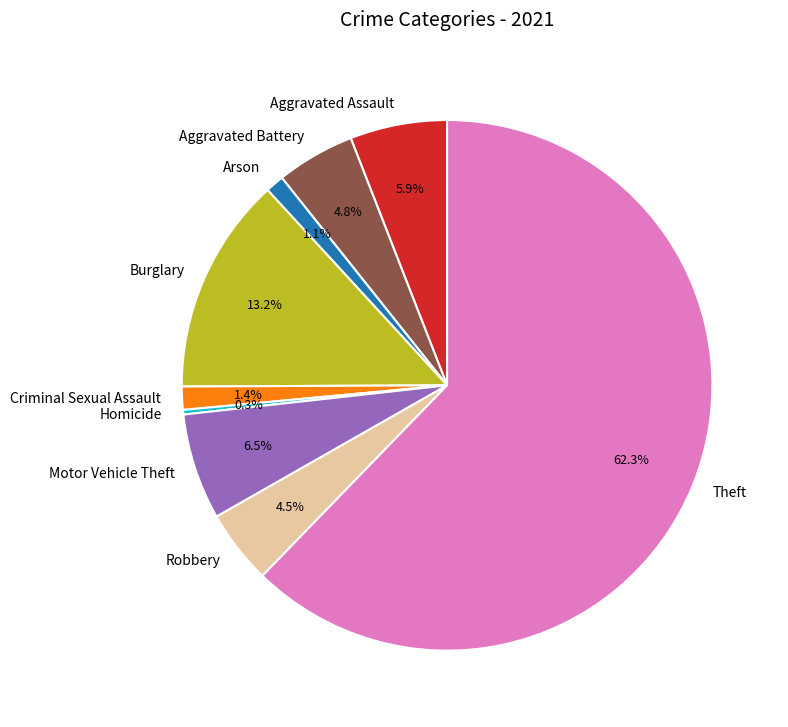

Is there any slice that represents more than half of the pie?

Yes